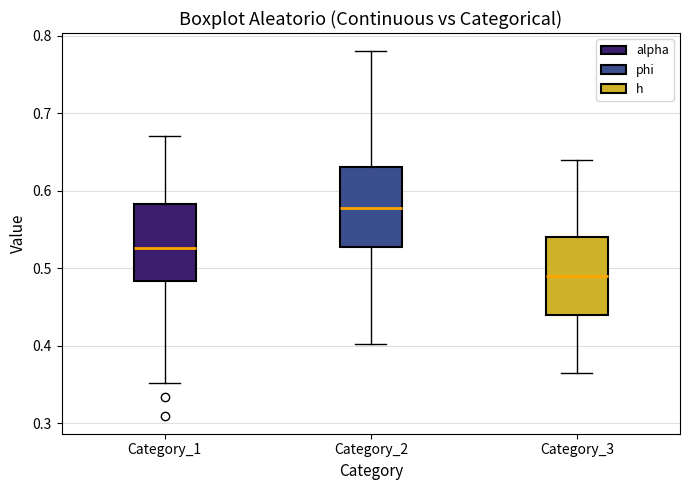

Where does the lower whisker of the box for Category_2 end on the y-axis? The values are not printed on the chart, so give them approximately, as read against the axis.

0.40